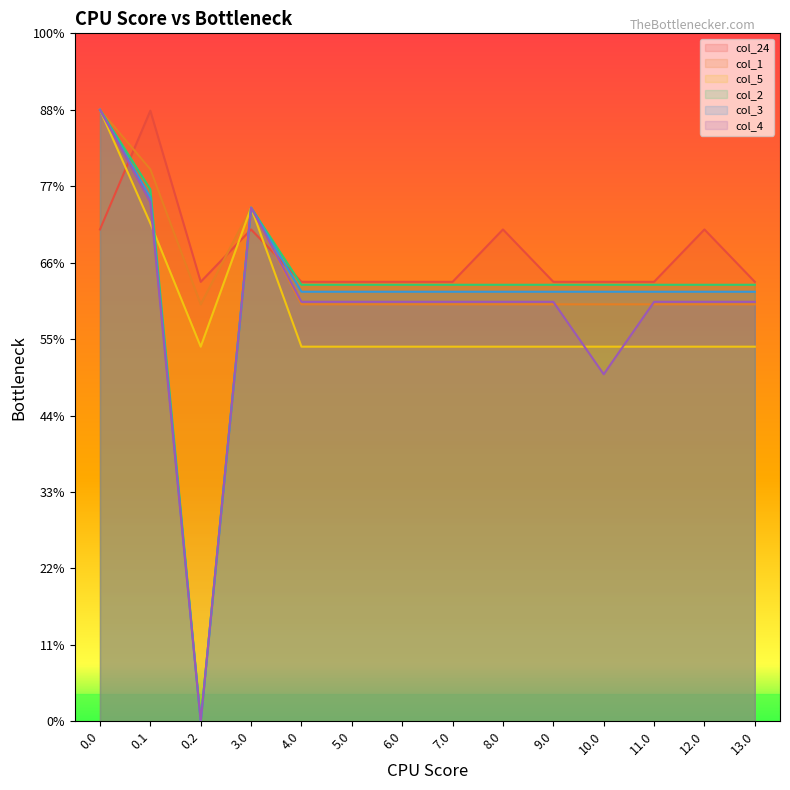

Reading left to right, what are all the values shown in this chart?

col_24: 321.7	399.4	287.5	321.7	287.5	287.5	287.5	287.5	321.7	287.5	287.5	287.5	321.7	287.5
col_1: 400.0	361.1	272.7	336.0	272.7	272.7	272.7	272.7	272.7	272.7	272.7	272.7	272.7	272.7
col_5: 400.0	325.7	245.0	336.0	245.0	245.0	245.0	245.0	245.0	245.0	245.0	245.0	245.0	245.0
col_2: 400.0	347.9	0.0	336.0	285.5	285.5	285.5	285.5	285.5	285.5	285.5	285.5	285.5	285.5
col_3: 400.0	342.7	0.0	336.0	281.0	281.0	281.0	281.0	281.0	281.0	281.0	281.0	281.0	281.0
col_4: 400.0	339.6	0.0	336.0	274.4	274.4	274.4	274.4	274.4	274.4	227.0	274.4	274.4	274.4